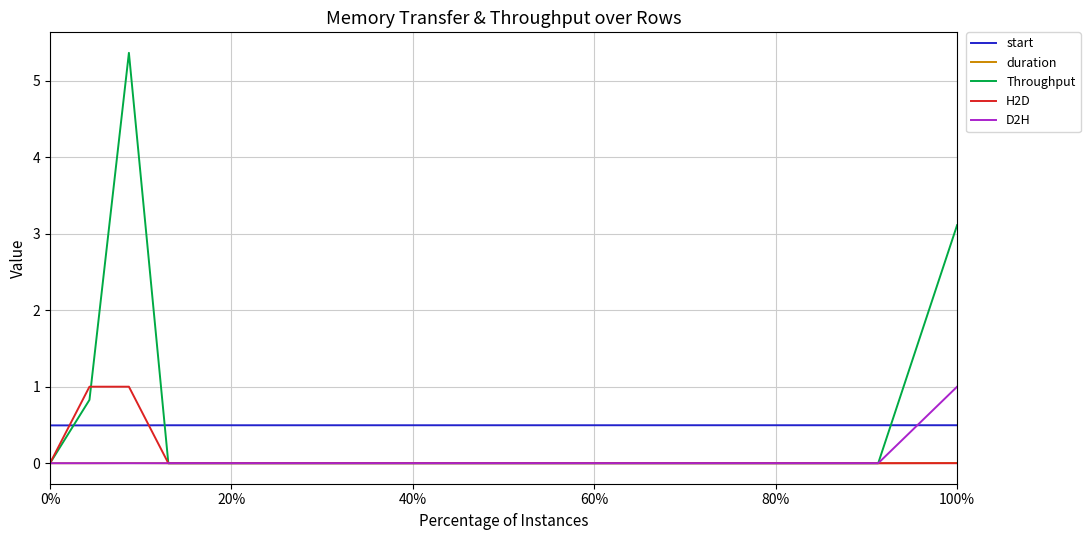

After their last crossing, which series has the higher values: start or H2D?

start